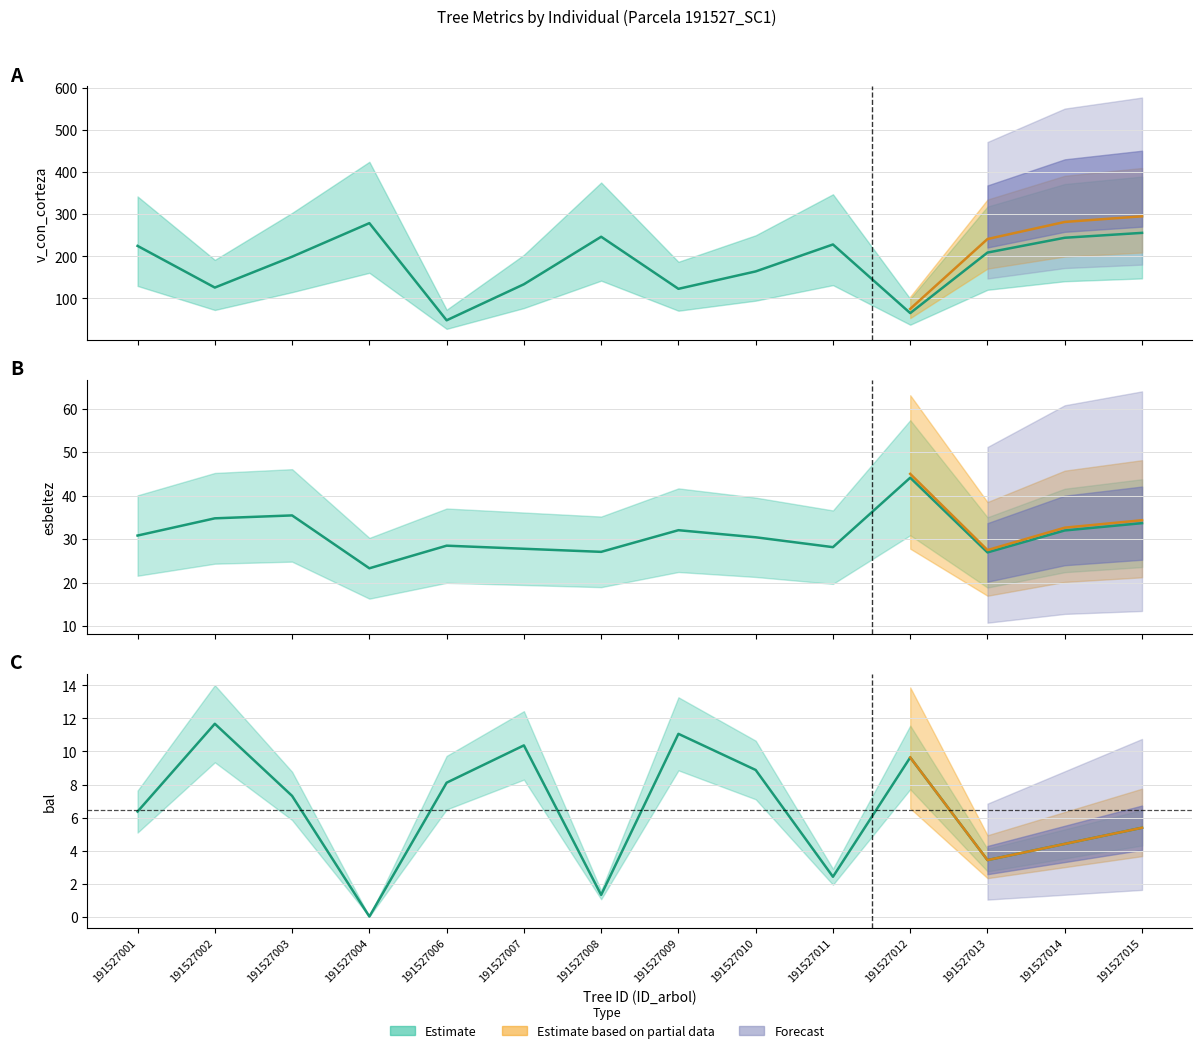

Rank the series at 191527006 from lowest to highest value.

bal, esbeltez, v_con_corteza